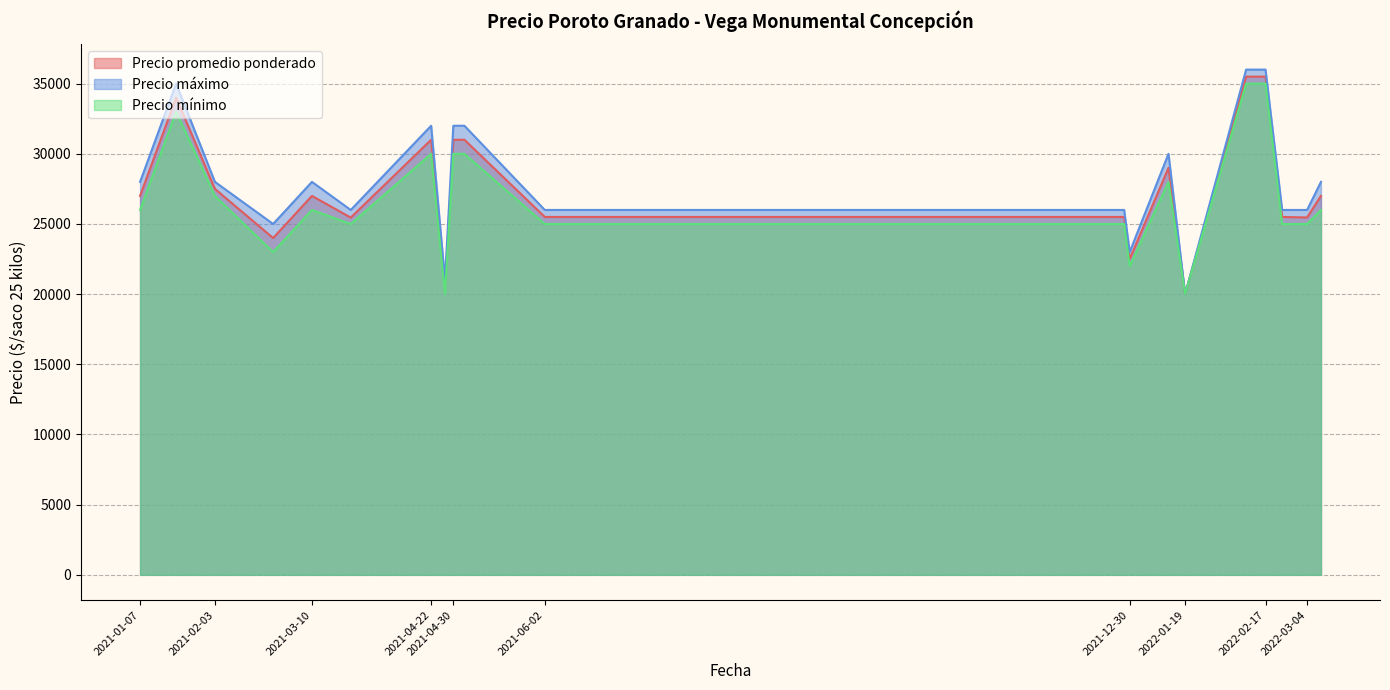

At which label does Precio promedio ponderado reach its peak?

2022-02-10